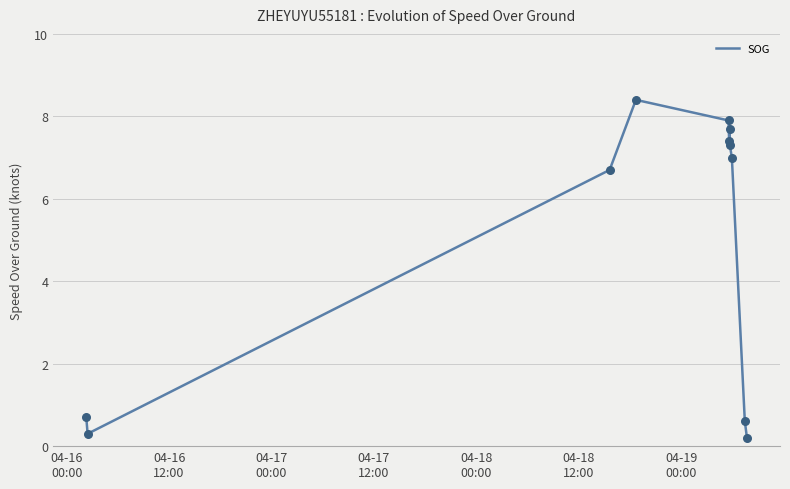

What is the greatest value displayed?

8.4